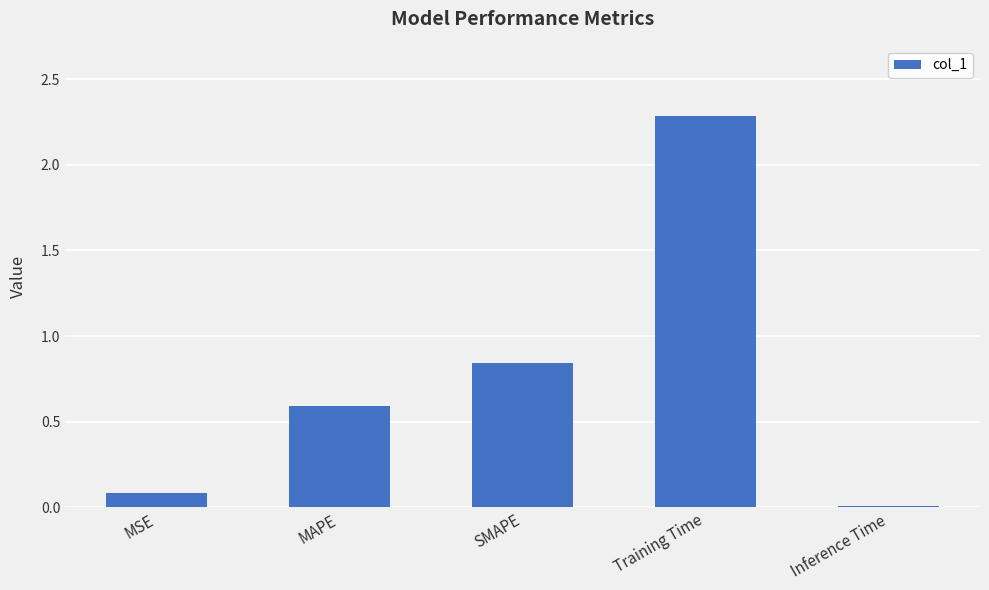

List the labels in order of value, largest first.

Training Time, SMAPE, MAPE, MSE, Inference Time